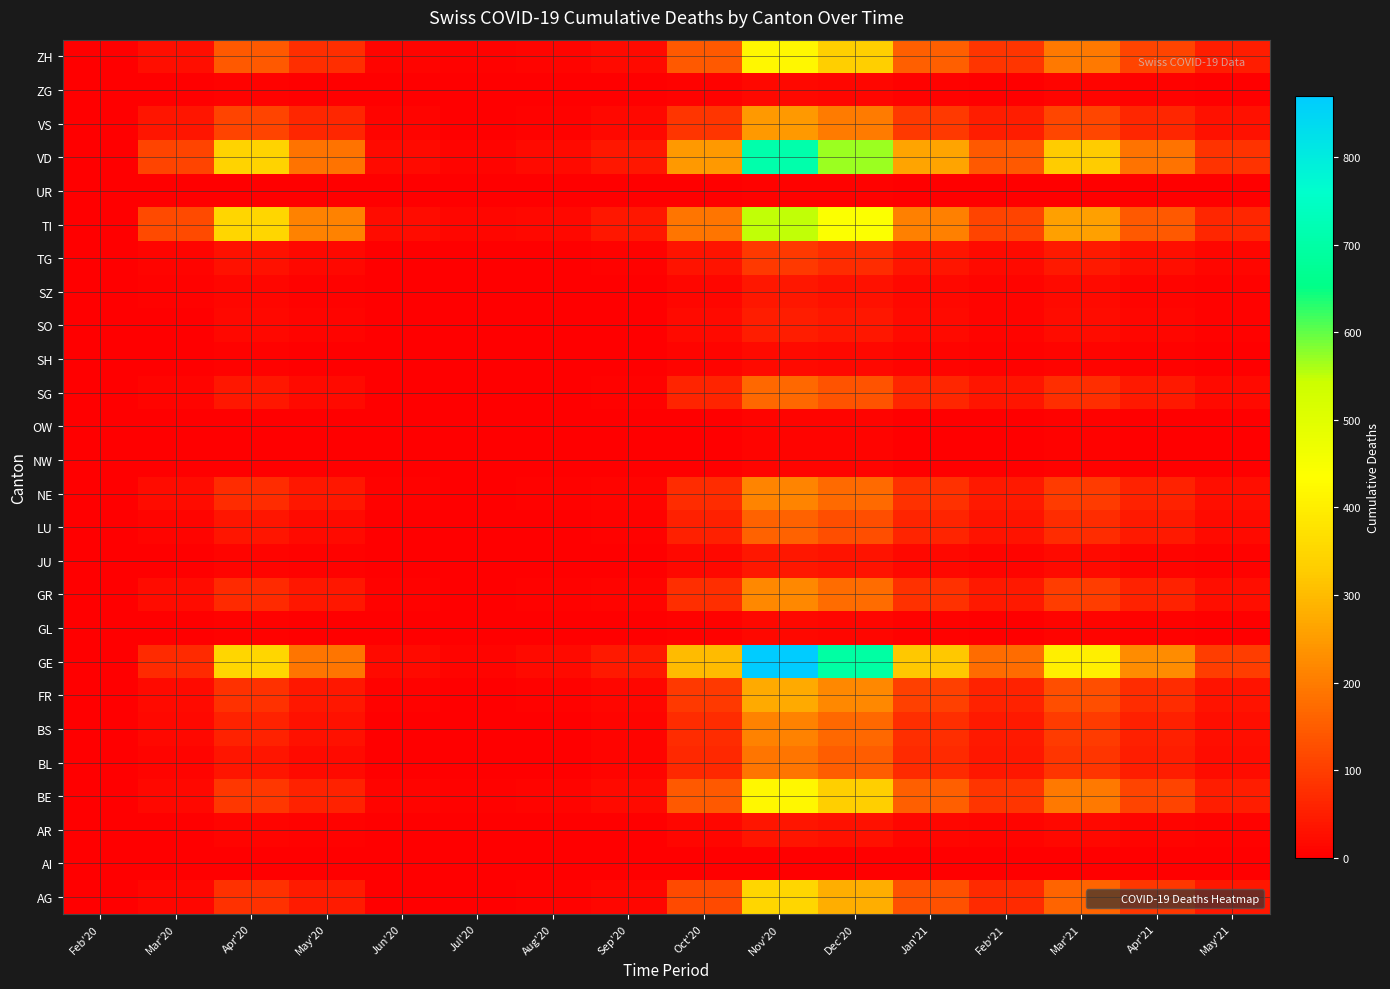

Between Dec'20 and Aug'20, which is larger?

Dec'20